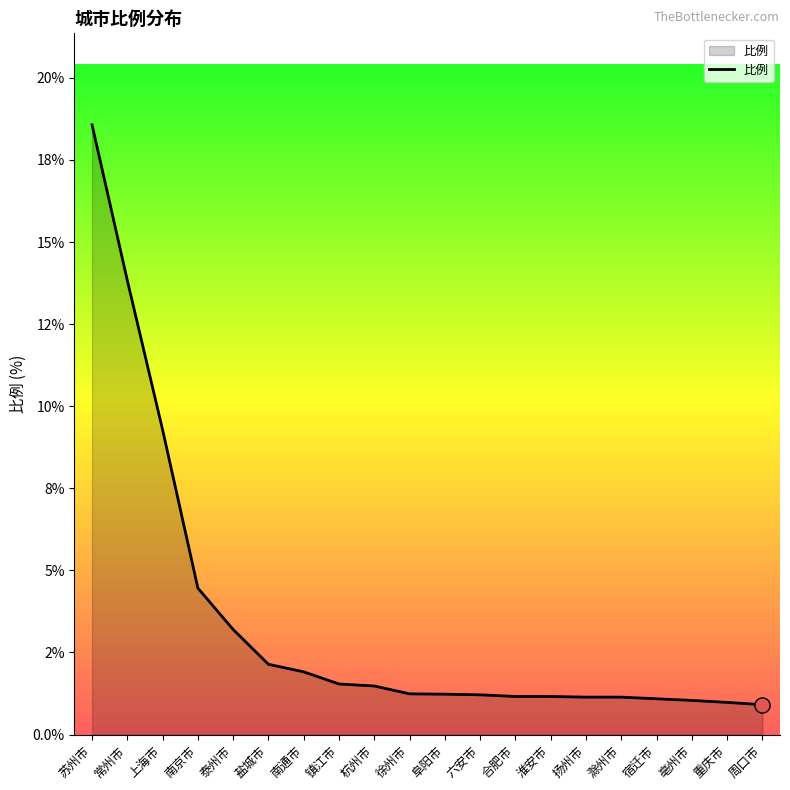

Which has a higher value, 上海市 or 亳州市?

上海市